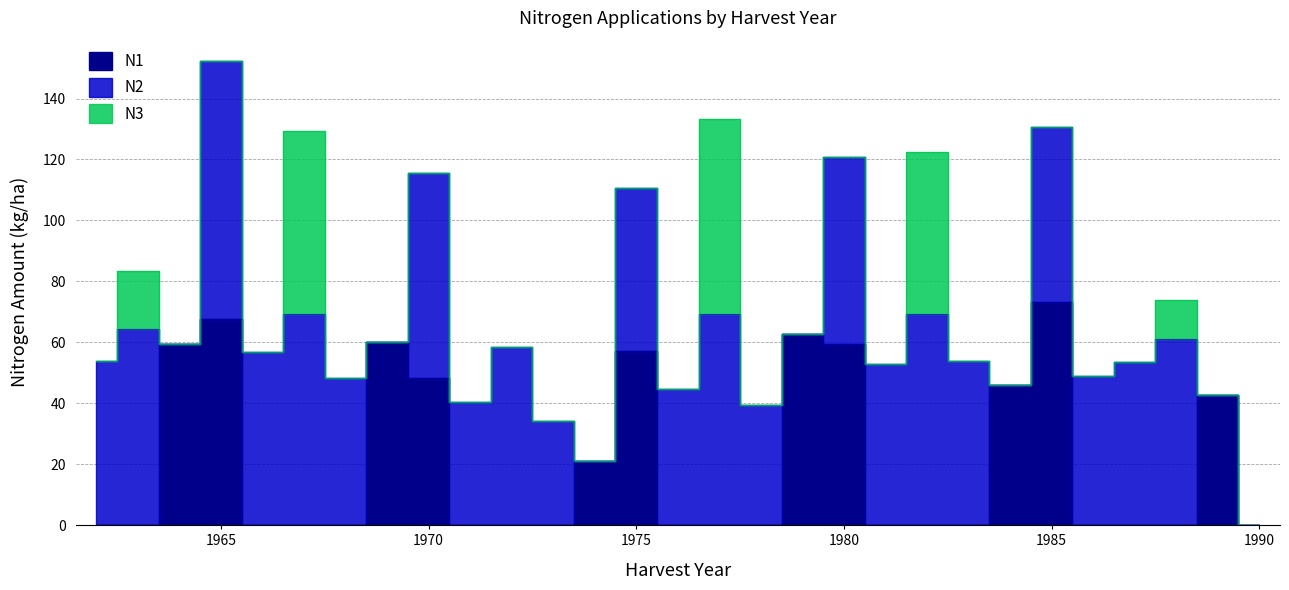

Between 1 and 38, which series saw the biggest shift?

N2